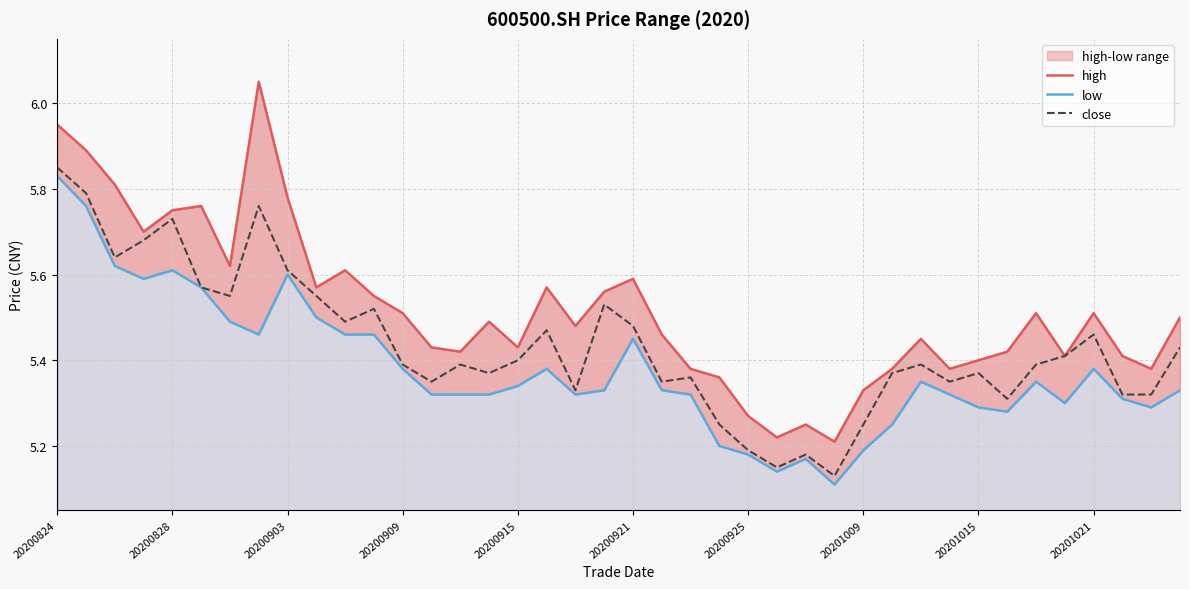

Which category has the highest value in the close series?

20200824